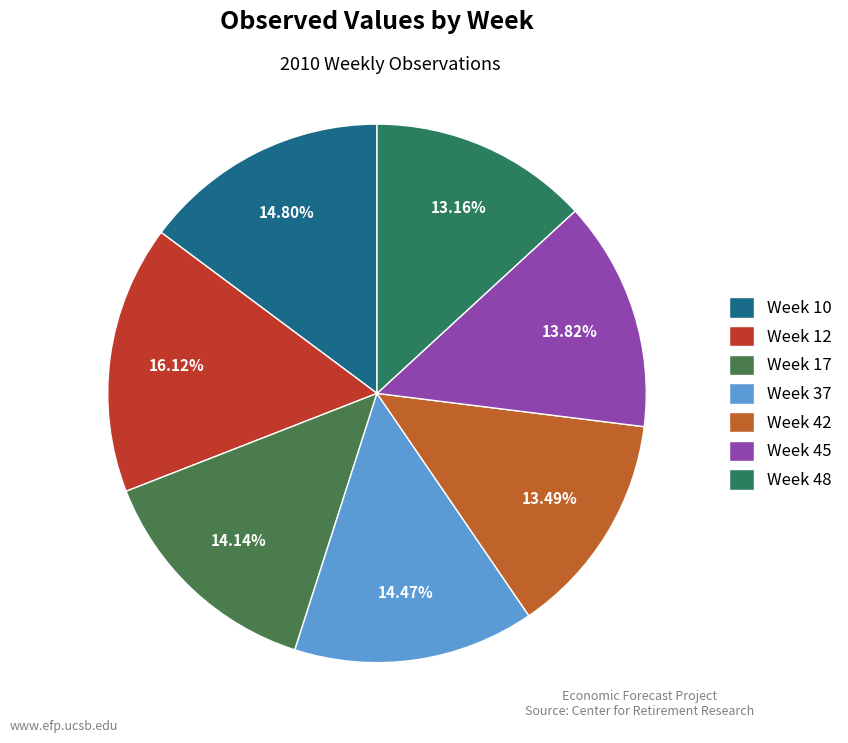

Which category has the smallest portion of the pie?

Week 48